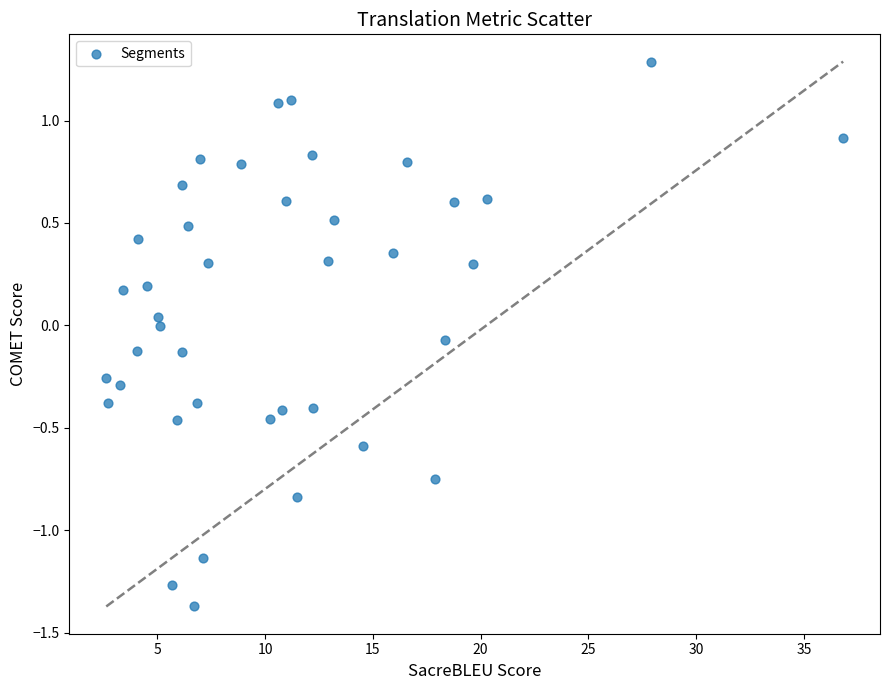

What is the range of Y values (max minus min)?

2.7